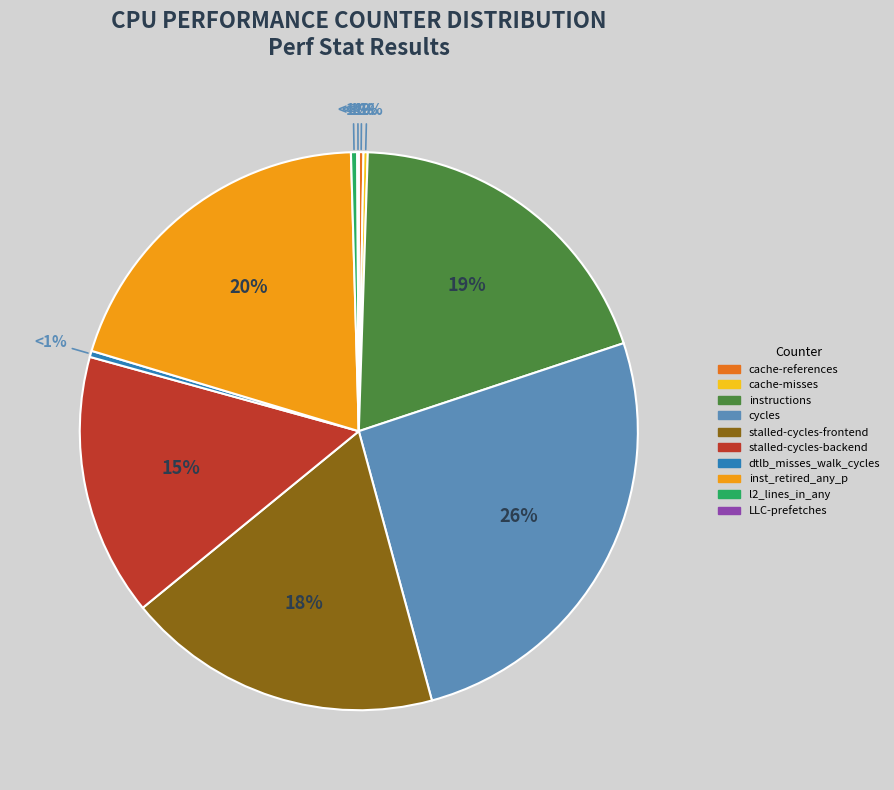

Combined, what portion of the pie is cycles and stalled-cycles-frontend?

44.2%